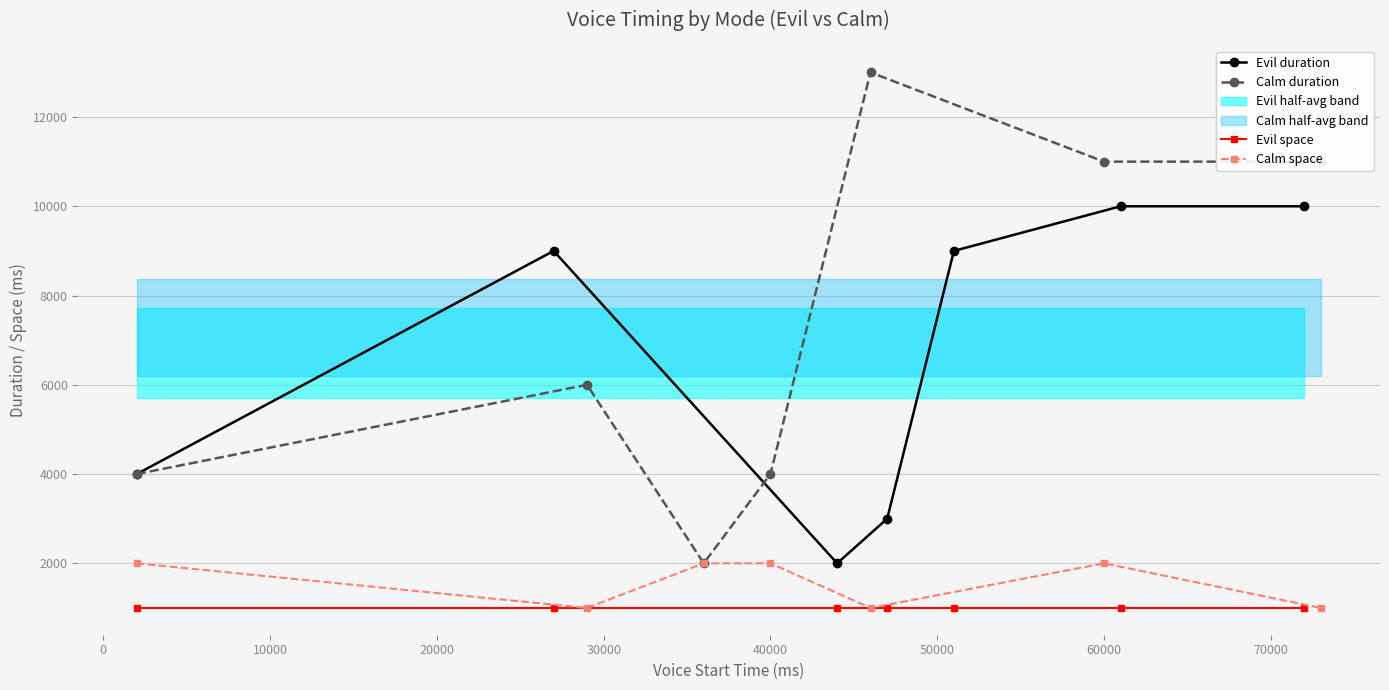

What is the highest value of the Calm space series?

2000